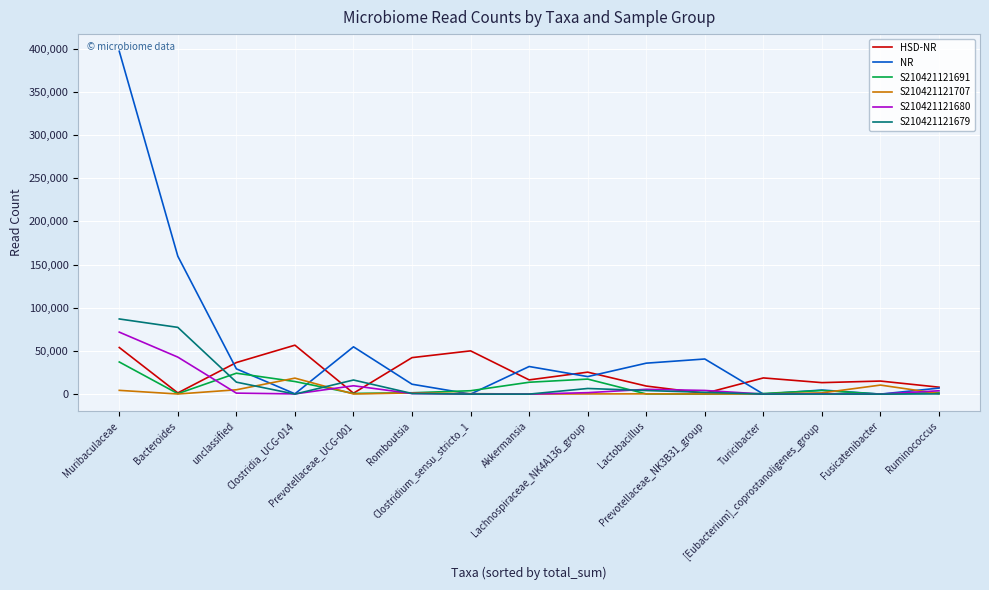

How many categories are shown in the chart?

15